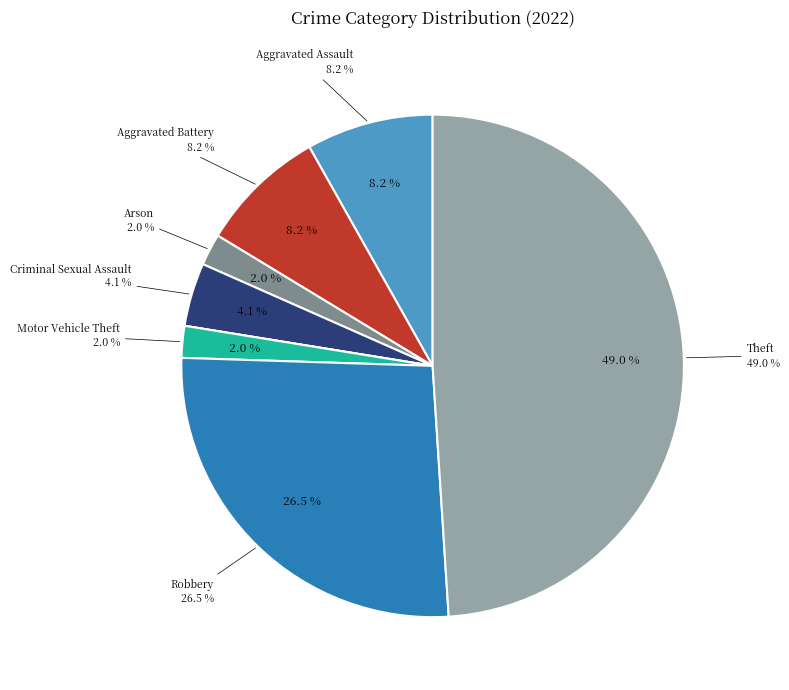

Is Aggravated Assault the majority of the pie?

No